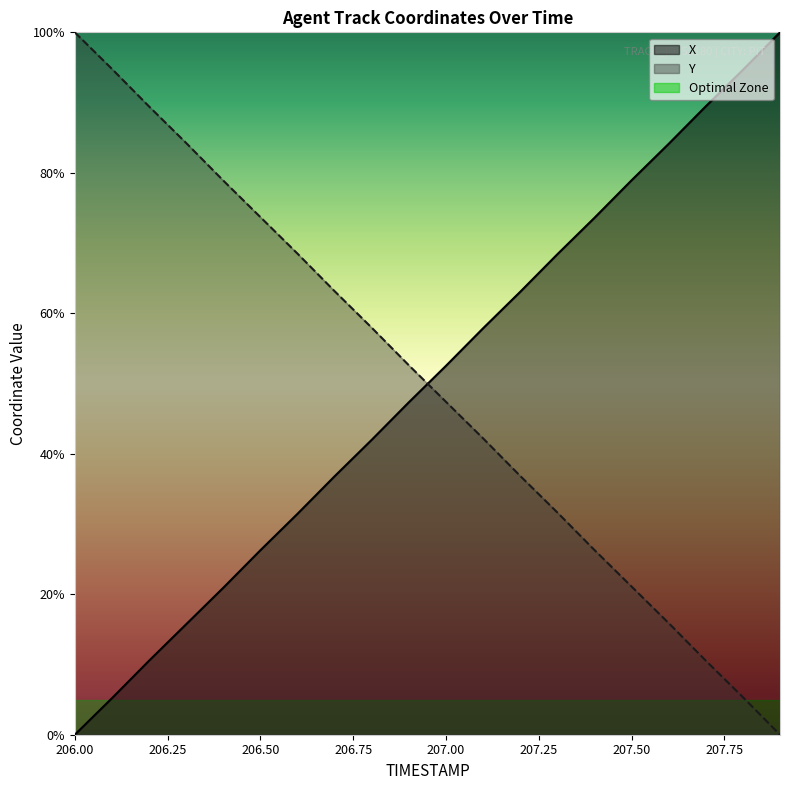

Is it true that Y equals 25.1 at 207.00?

False